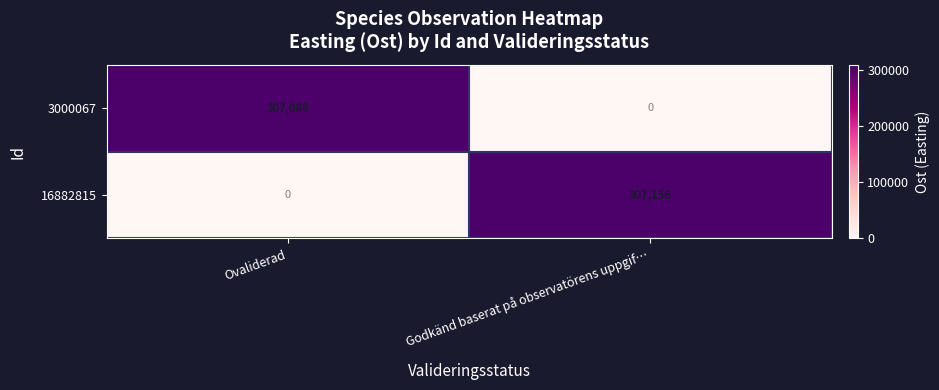

Reading left to right, list all the values displayed in this chart.

3000067: 307088	0
16882815: 0	307156